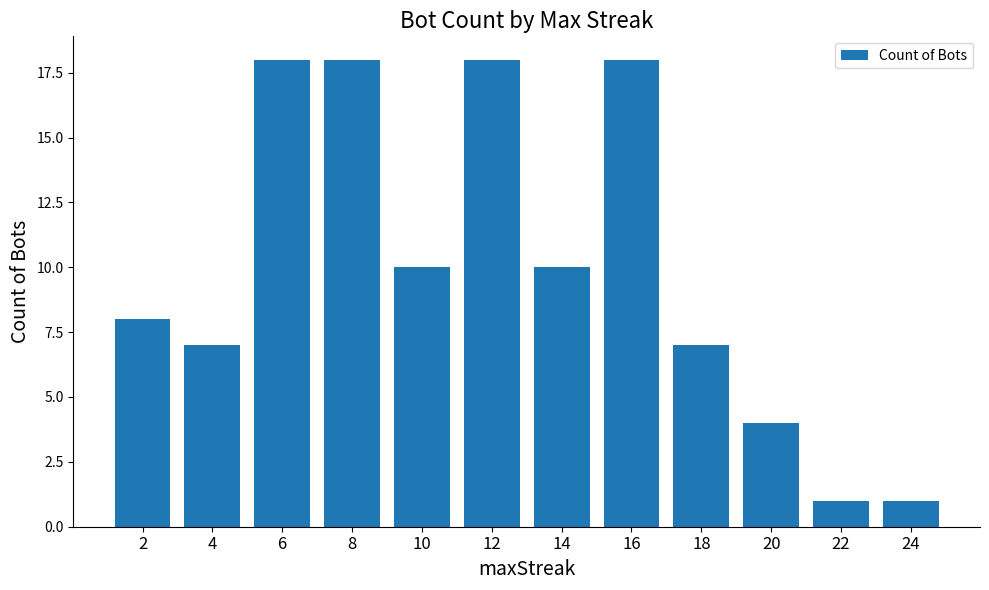

The value at 22 is 1. True or false?

True